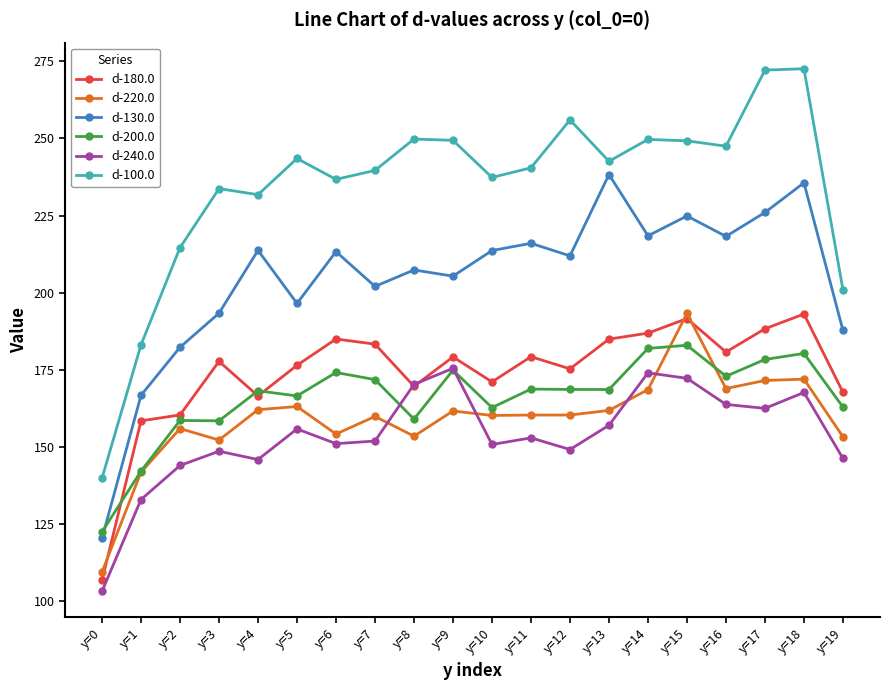

Which category has the lowest value across all series?

y=0